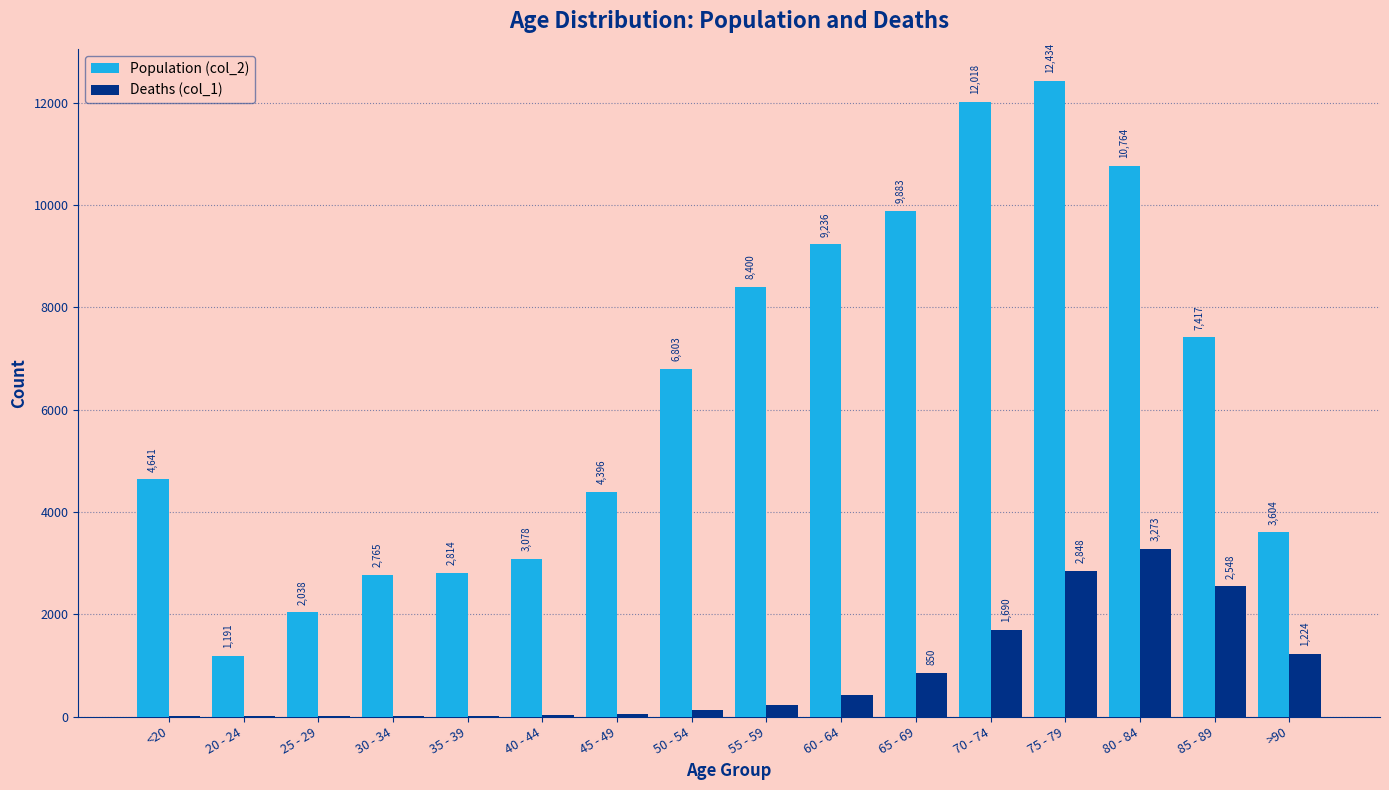

Is it true that Population (col_2) equals 3905 at 60 - 64?

False